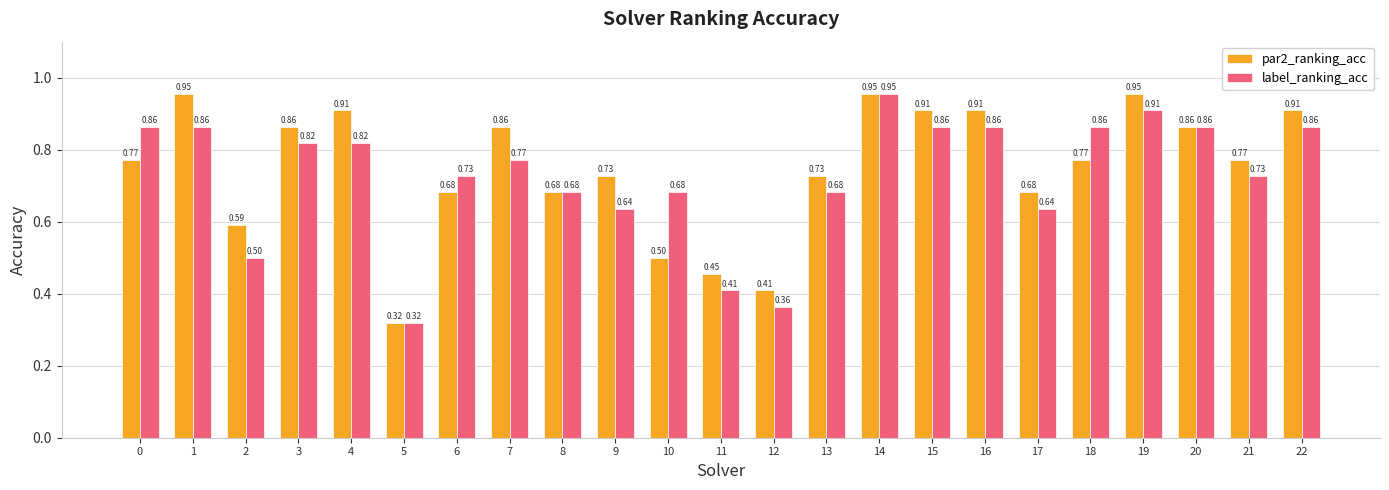

Which series changed the most between 2 and 8?

label_ranking_acc